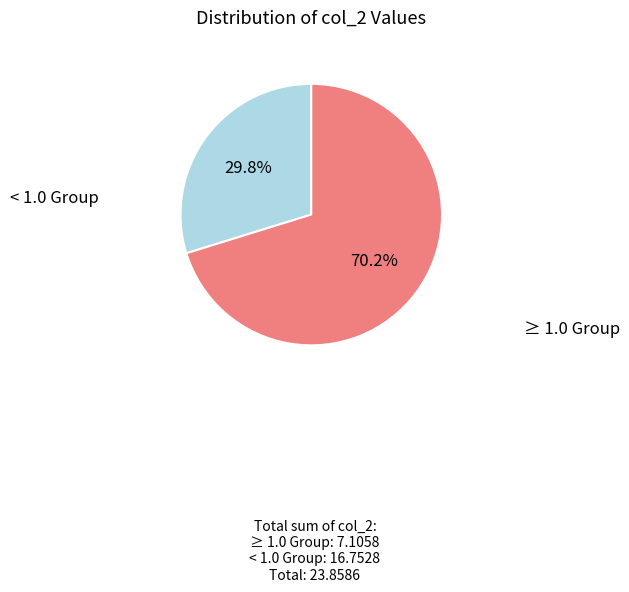

Is there a majority slice in this chart?

Yes